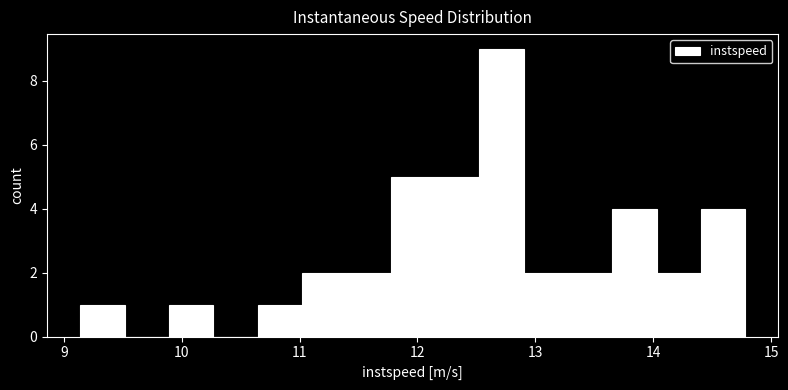

Read against the x-axis, roughly where is the centre of the tallest bar?

12.7